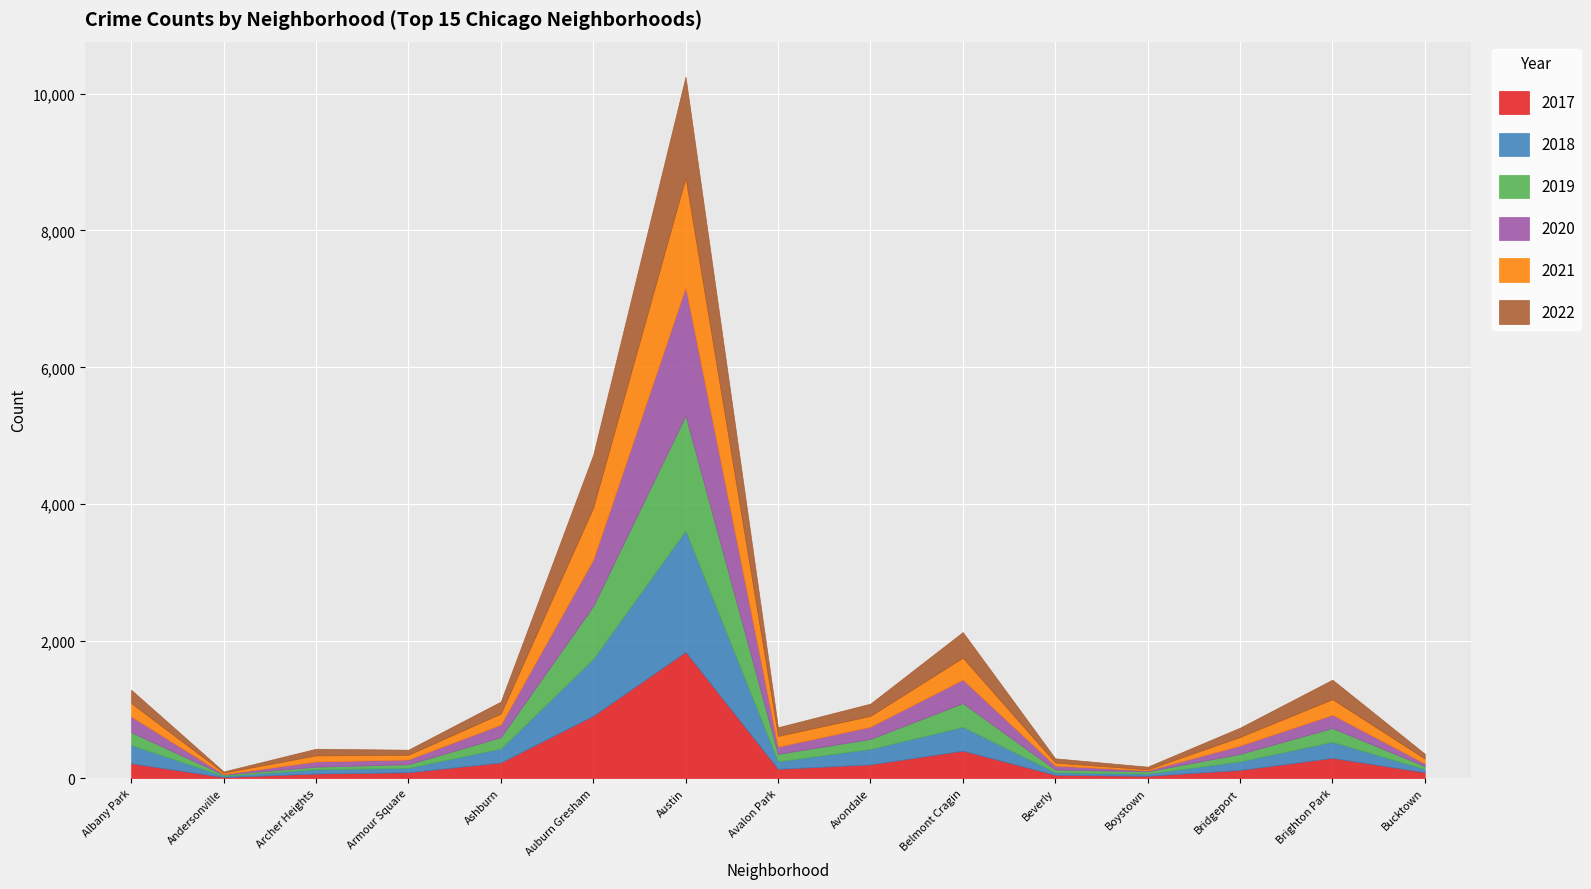

What are all the series names shown in the legend?

2017, 2018, 2019, 2020, 2021, 2022